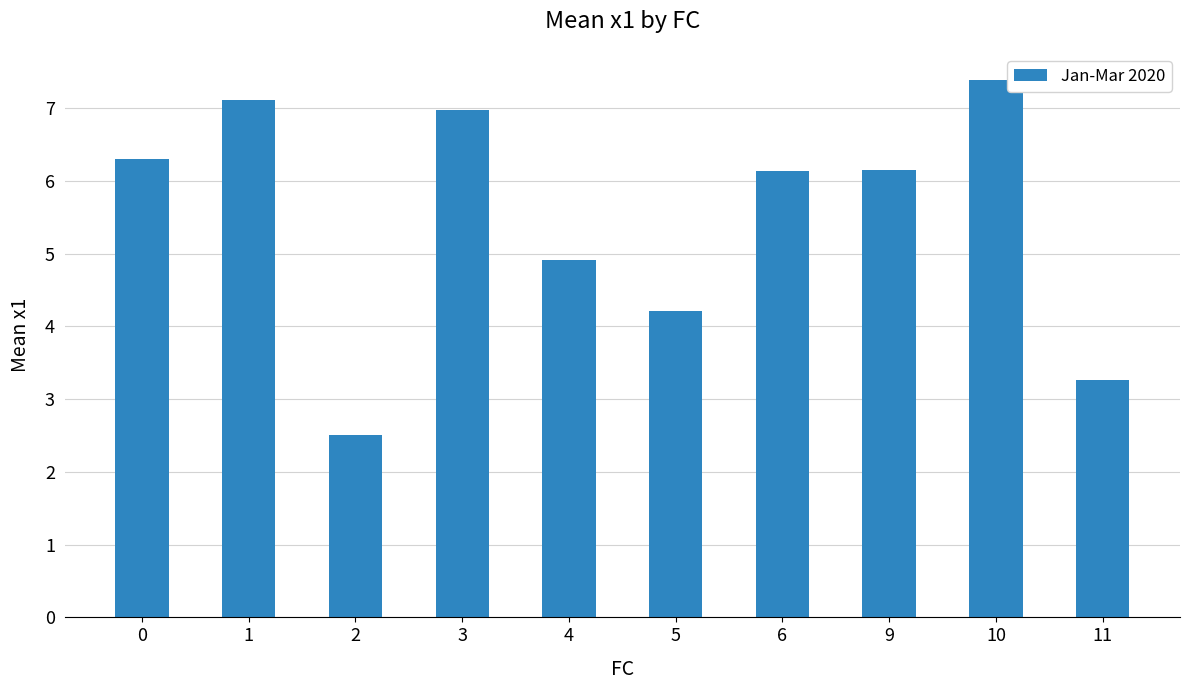

What is the ratio of the value at 5 to the value at 3?

0.6